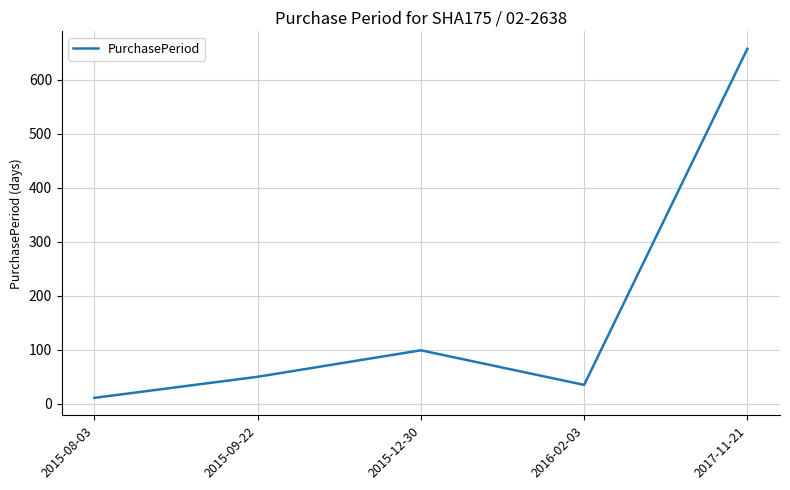

Between 2015-12-30 and 2015-09-22, which is larger?

2015-12-30